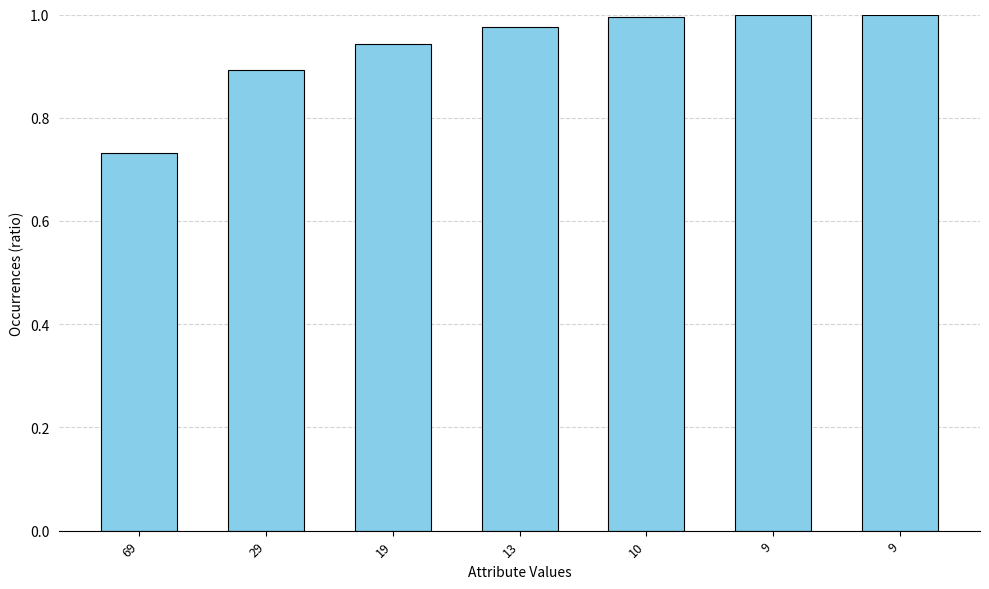

List the labels in order of value, largest first.

9, 9, 10, 13, 19, 29, 69